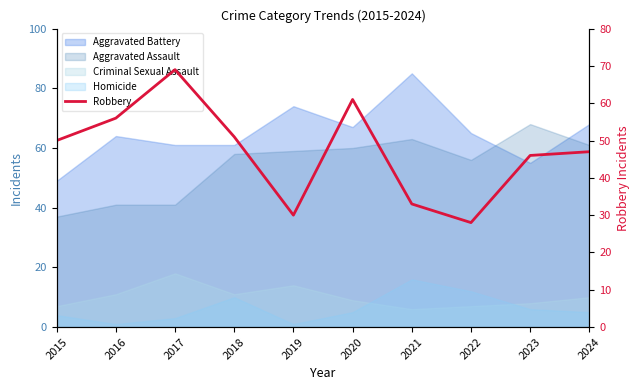

Reading left to right, extract all data points from this chart.

2015=50	2016=56	2017=69	2018=51	2019=30	2020=61	2021=33	2022=28	2023=46	2024=47